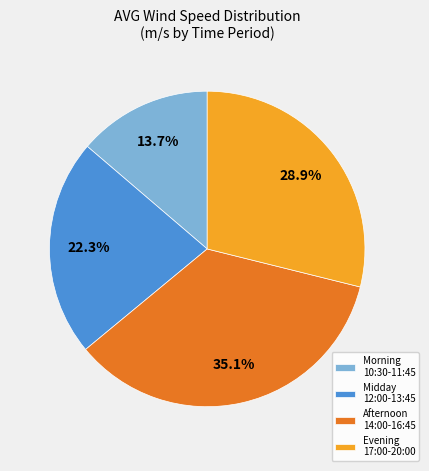

Which has a higher value, Afternoon 14:00-16:45 or Evening 17:00-20:00?

Afternoon 14:00-16:45